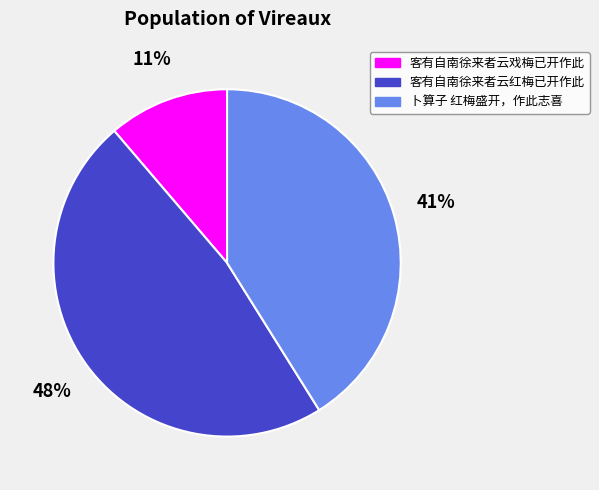

The 卜算子 红梅盛开，作此志喜 slice represents 35% of the pie. True or false?

False